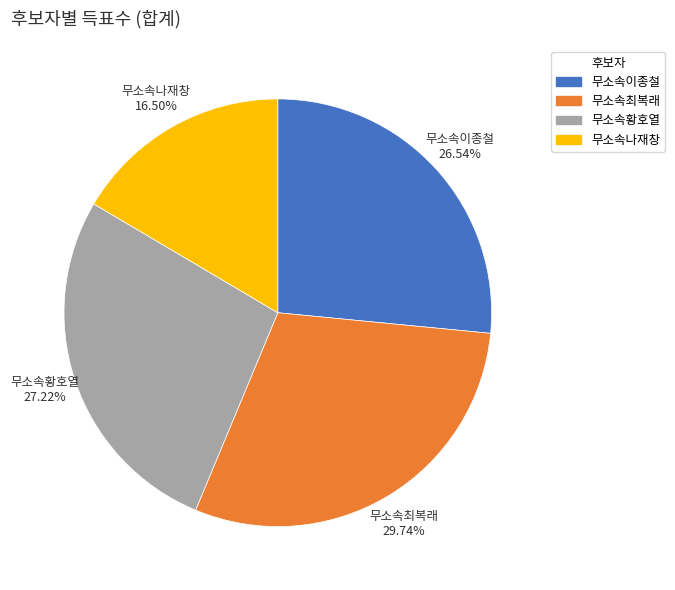

To the nearest percent, what is the combined percentage of 무소속이종철 and 무소속황호열?

54%